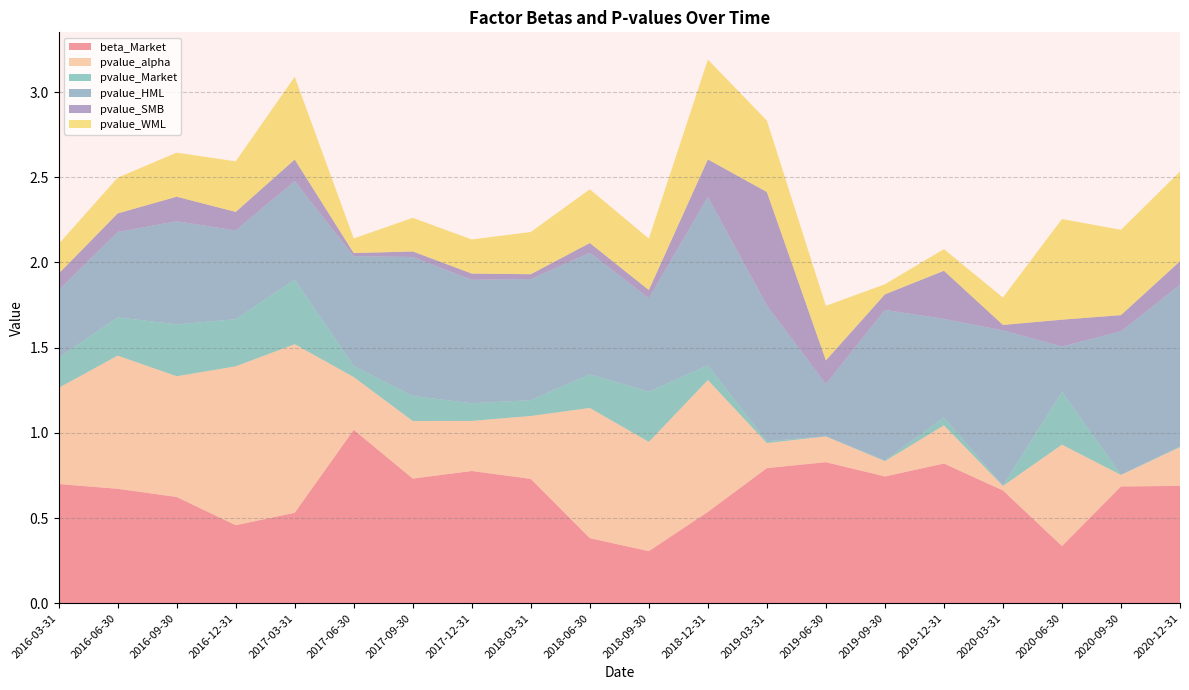

Reading left to right, transcribe all the data shown in this chart.

beta_Market: 2016-03-31=0.7	2016-06-30=0.7	2016-09-30=0.6	2016-12-31=0.5	2017-03-31=0.5	2017-06-30=1.0	2017-09-30=0.7	2017-12-31=0.8	2018-03-31=0.7	2018-06-30=0.4	2018-09-30=0.3	2018-12-31=0.5	2019-03-31=0.8	2019-06-30=0.8	2019-09-30=0.7	2019-12-31=0.8	2020-03-31=0.7	2020-06-30=0.3	2020-09-30=0.7	2020-12-31=0.7
pvalue_alpha: 2016-03-31=0.6	2016-06-30=0.8	2016-09-30=0.7	2016-12-31=0.9	2017-03-31=1.0	2017-06-30=0.3	2017-09-30=0.3	2017-12-31=0.3	2018-03-31=0.4	2018-06-30=0.8	2018-09-30=0.6	2018-12-31=0.8	2019-03-31=0.1	2019-06-30=0.2	2019-09-30=0.1	2019-12-31=0.2	2020-03-31=0.0	2020-06-30=0.6	2020-09-30=0.1	2020-12-31=0.2
pvalue_Market: 2016-03-31=0.2	2016-06-30=0.2	2016-09-30=0.3	2016-12-31=0.3	2017-03-31=0.4	2017-06-30=0.1	2017-09-30=0.1	2017-12-31=0.1	2018-03-31=0.1	2018-06-30=0.2	2018-09-30=0.3	2018-12-31=0.1	2019-03-31=0.0	2019-06-30=0.0	2019-09-30=0.0	2019-12-31=0.0	2020-03-31=0.0	2020-06-30=0.3	2020-09-30=0.0	2020-12-31=0.0
pvalue_HML: 2016-03-31=0.4	2016-06-30=0.5	2016-09-30=0.6	2016-12-31=0.5	2017-03-31=0.6	2017-06-30=0.6	2017-09-30=0.8	2017-12-31=0.7	2018-03-31=0.7	2018-06-30=0.7	2018-09-30=0.5	2018-12-31=1.0	2019-03-31=0.8	2019-06-30=0.3	2019-09-30=0.9	2019-12-31=0.6	2020-03-31=0.9	2020-06-30=0.3	2020-09-30=0.8	2020-12-31=0.9
pvalue_SMB: 2016-03-31=0.1	2016-06-30=0.1	2016-09-30=0.1	2016-12-31=0.1	2017-03-31=0.1	2017-06-30=0.0	2017-09-30=0.0	2017-12-31=0.0	2018-03-31=0.0	2018-06-30=0.1	2018-09-30=0.0	2018-12-31=0.2	2019-03-31=0.7	2019-06-30=0.1	2019-09-30=0.1	2019-12-31=0.3	2020-03-31=0.0	2020-06-30=0.2	2020-09-30=0.1	2020-12-31=0.1
pvalue_WML: 2016-03-31=0.2	2016-06-30=0.2	2016-09-30=0.3	2016-12-31=0.3	2017-03-31=0.5	2017-06-30=0.1	2017-09-30=0.2	2017-12-31=0.2	2018-03-31=0.2	2018-06-30=0.3	2018-09-30=0.3	2018-12-31=0.6	2019-03-31=0.4	2019-06-30=0.3	2019-09-30=0.1	2019-12-31=0.1	2020-03-31=0.2	2020-06-30=0.6	2020-09-30=0.5	2020-12-31=0.5